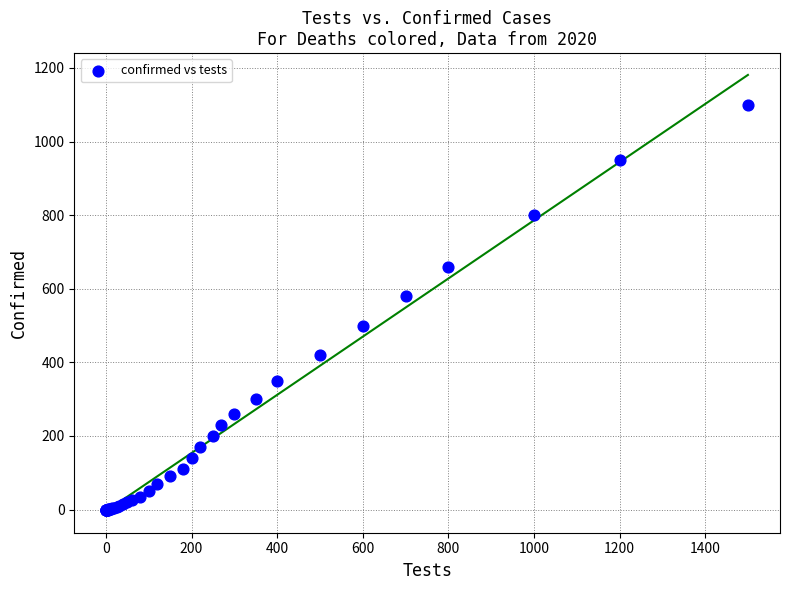

What Y value in the scatter plot is closest to 550?

580